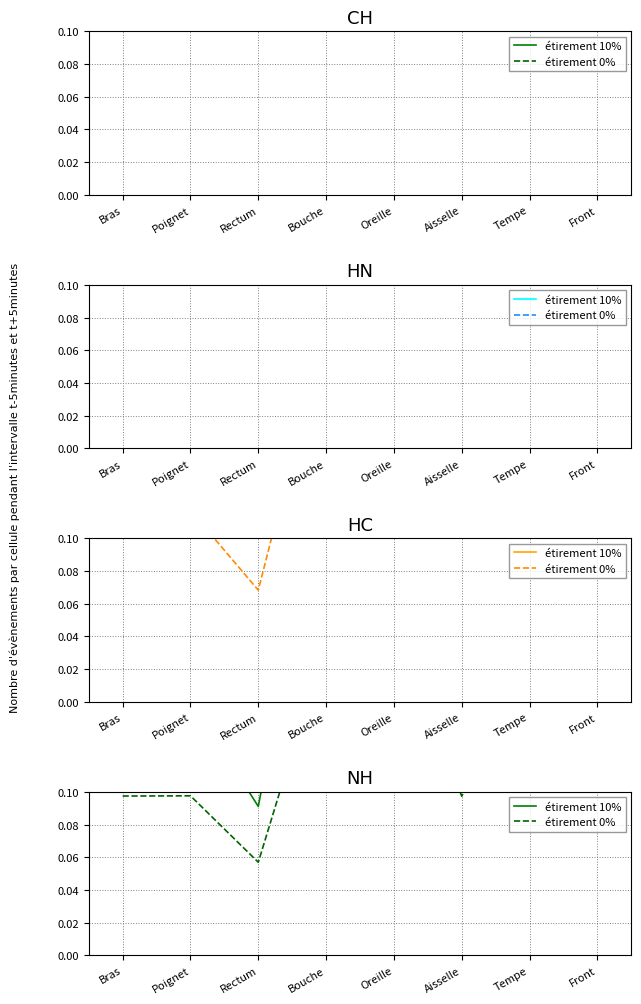

At how many categories does at least one series exceed 0?

8